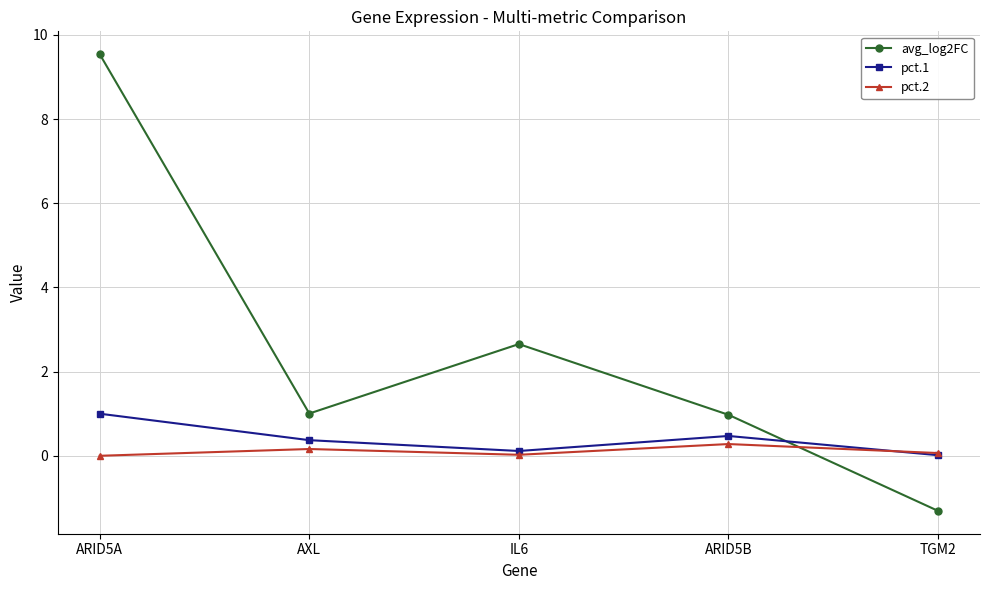

Which series has the largest total across all categories?

avg_log2FC